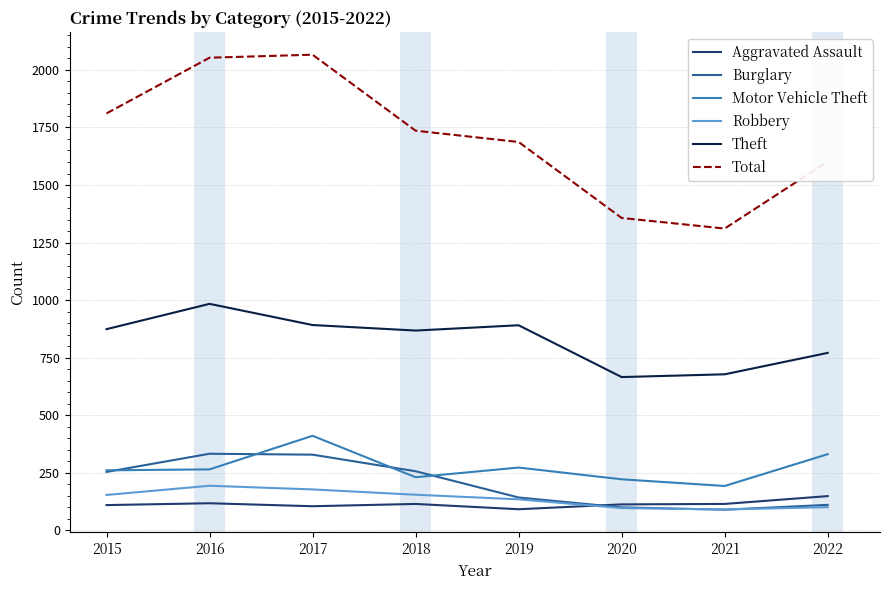

Which series changed the most between 2020 and 2022?

Total